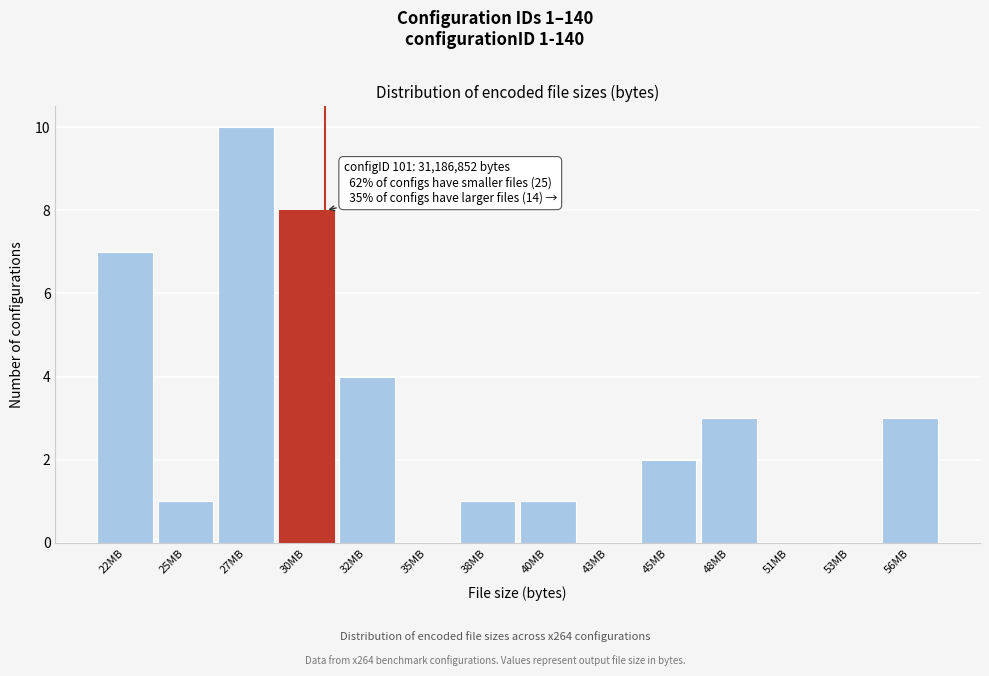

Reading right to left, extract all data points from this chart.

56MB=3	53MB=0	51MB=0	48MB=3	45MB=2	43MB=0	40MB=1	38MB=1	35MB=0	32MB=4	30MB=8	27MB=10	25MB=1	22MB=7